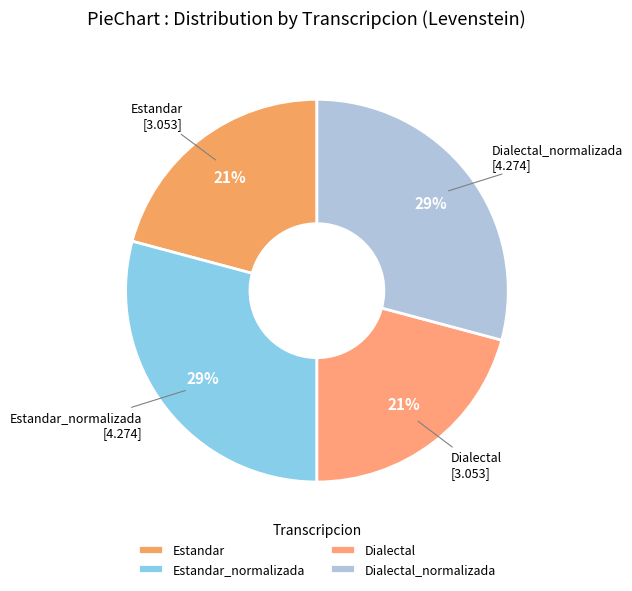

To the nearest percent, what is the difference between the largest and smallest slice percentages?

8%